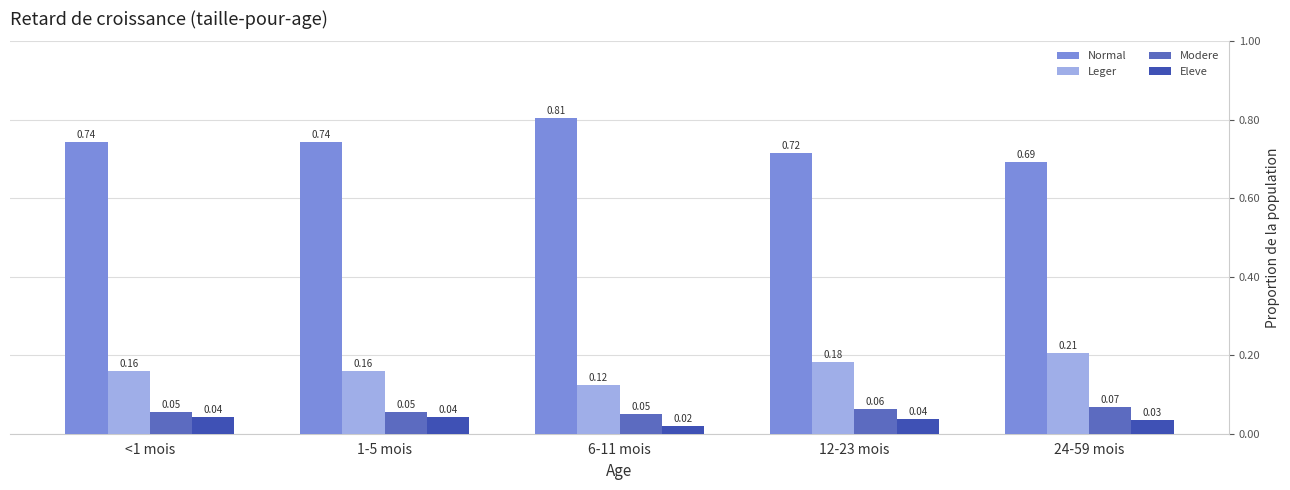

Does the chart contain any negative values?

No